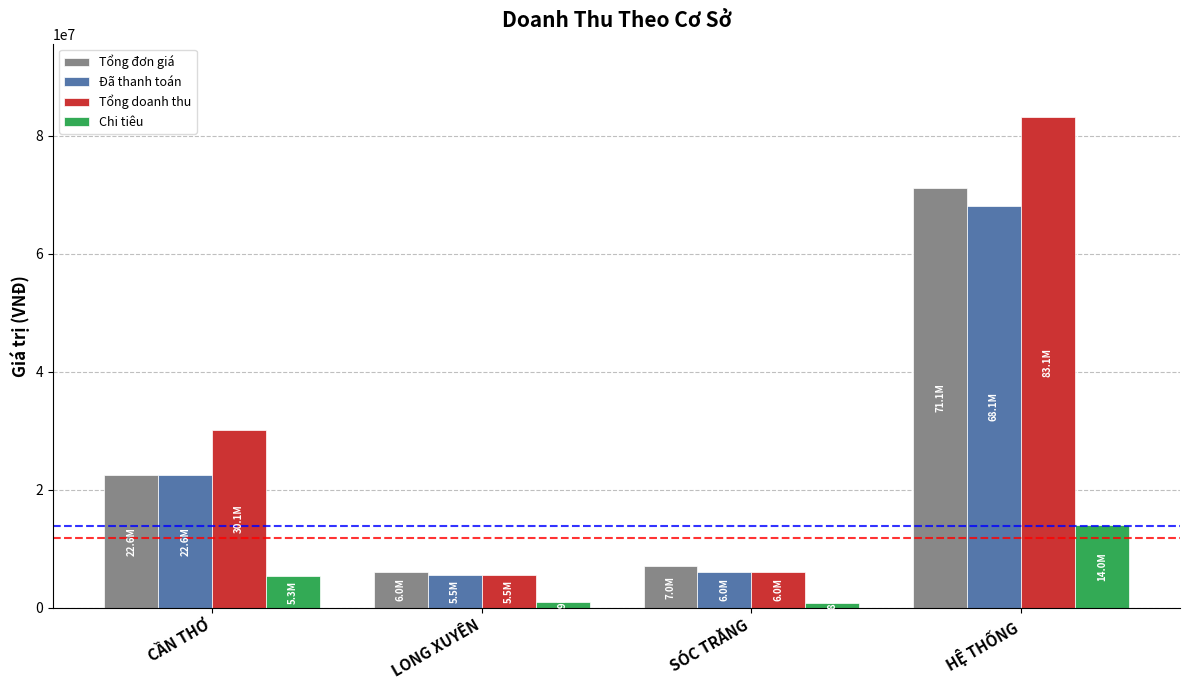

What is the difference between the maximum and second lowest values in the Đã thanh toán series?

62100000